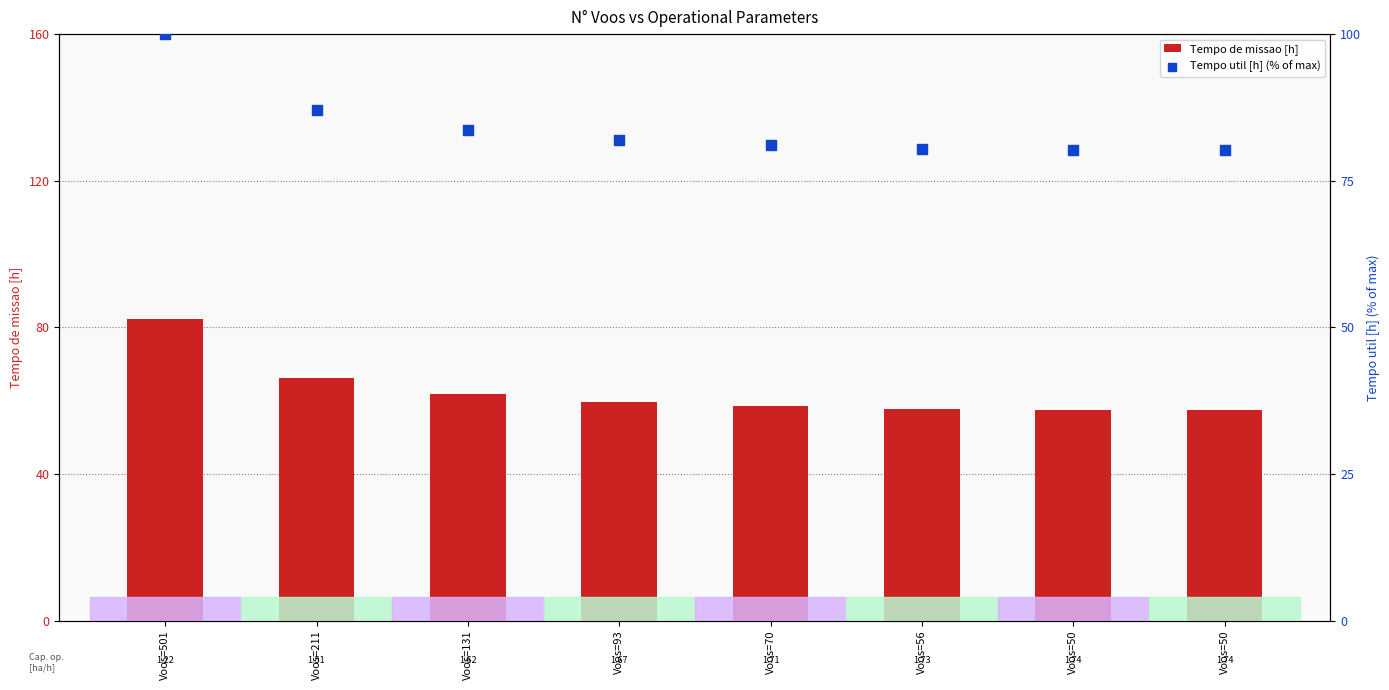

Is the value of Tempo de missao [h] at Voos=211 greater than the value of Tempo util [h] (% of max) at Voos=211?

No